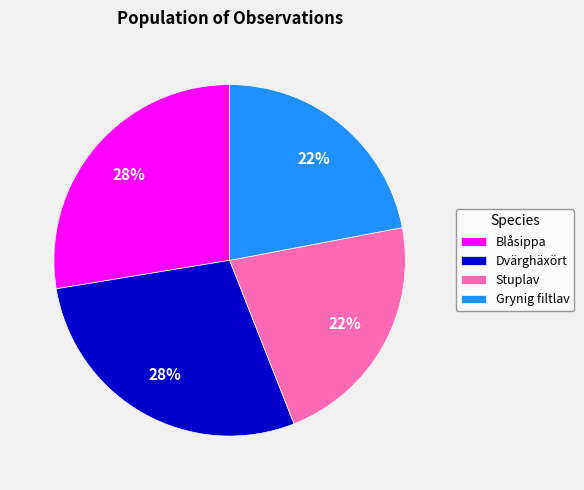

Which has a higher value, Blåsippa or Grynig filtlav?

Blåsippa